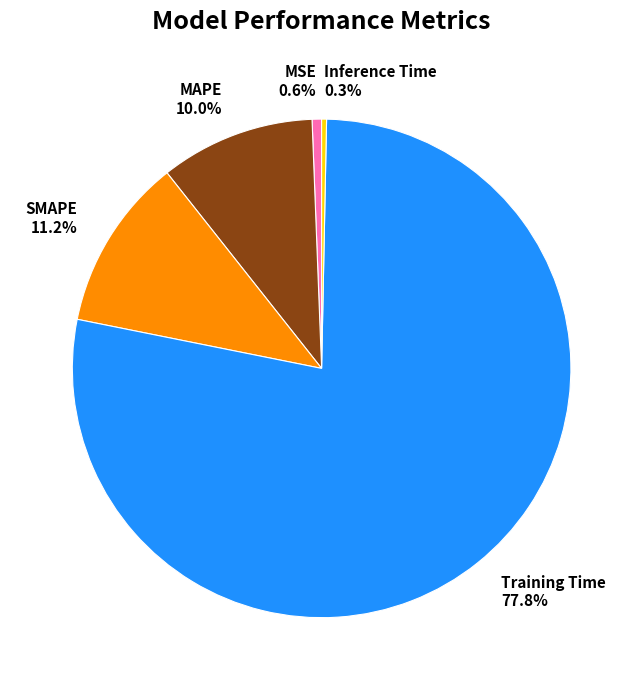

To the nearest percent, what is the average slice percentage?

20%